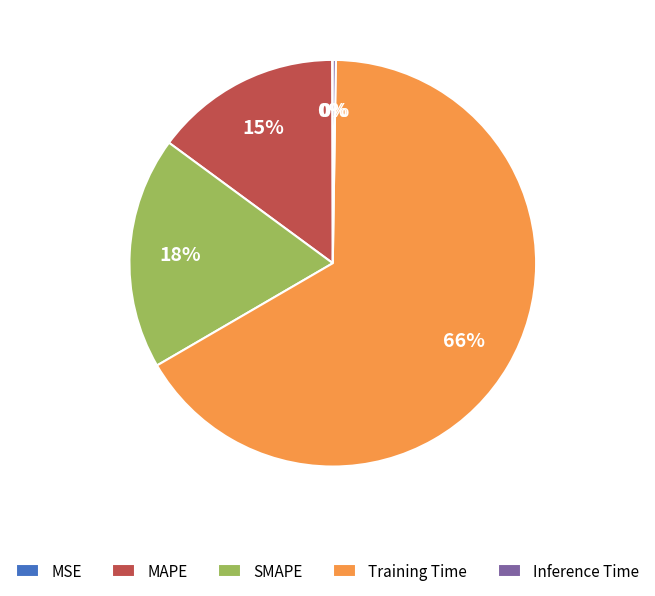

Is the sum of SMAPE and MAPE greater than half?

No